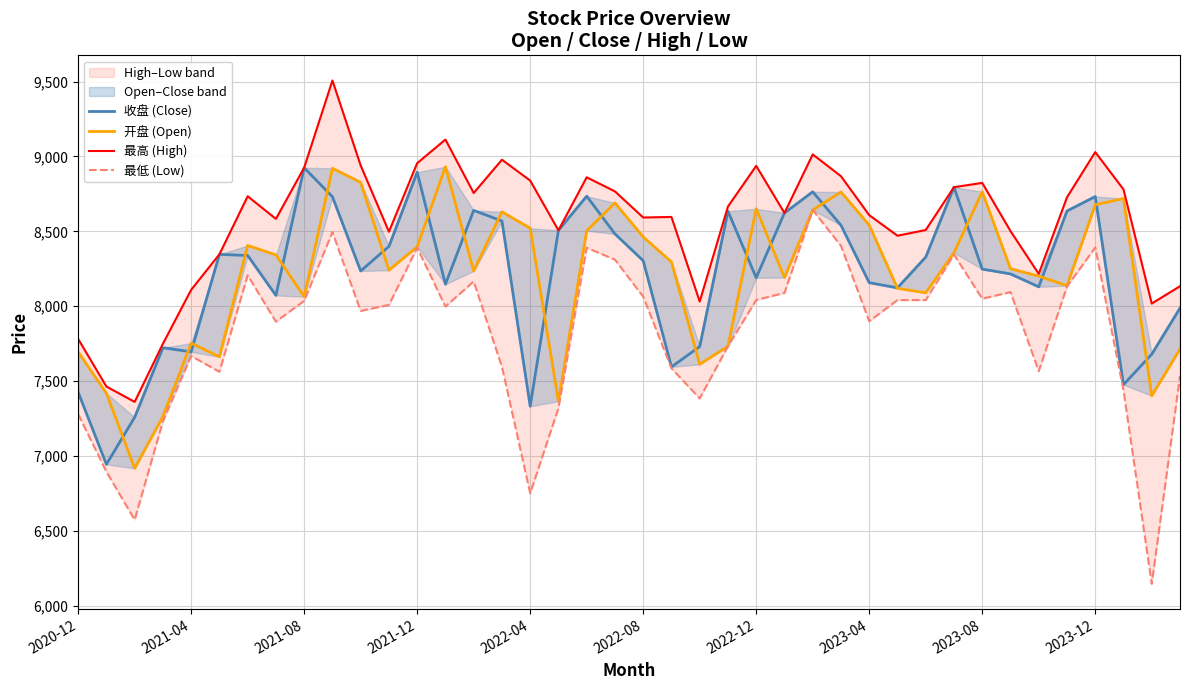

True or false: 开盘 (Open) has more than 0 points higher than both neighbors.

True